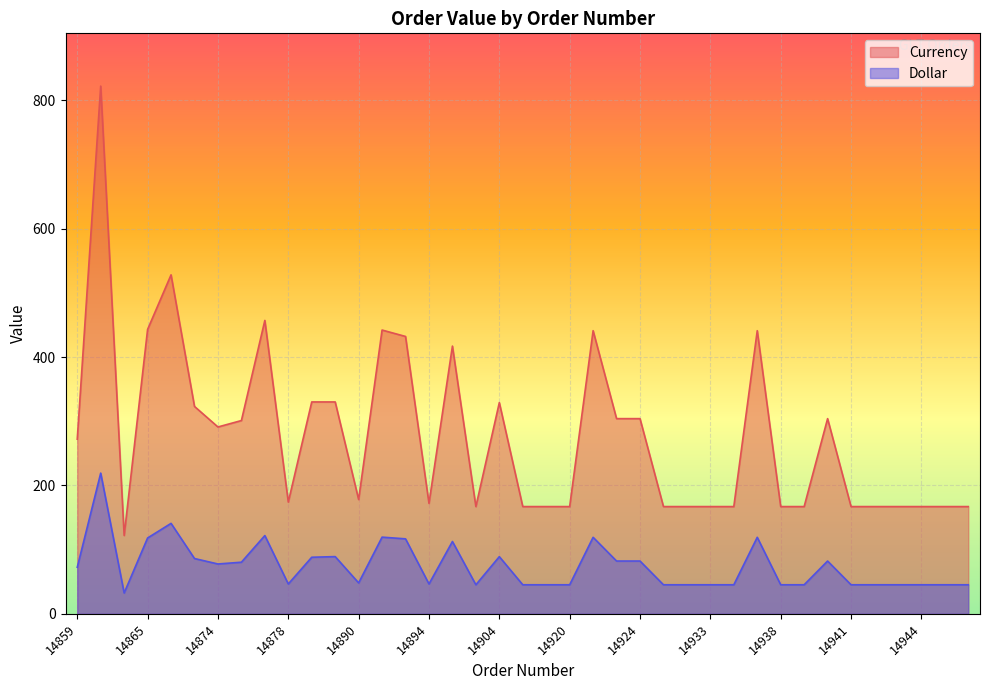

In Currency, how many points are higher than both neighbors (excluding endpoints)?

9